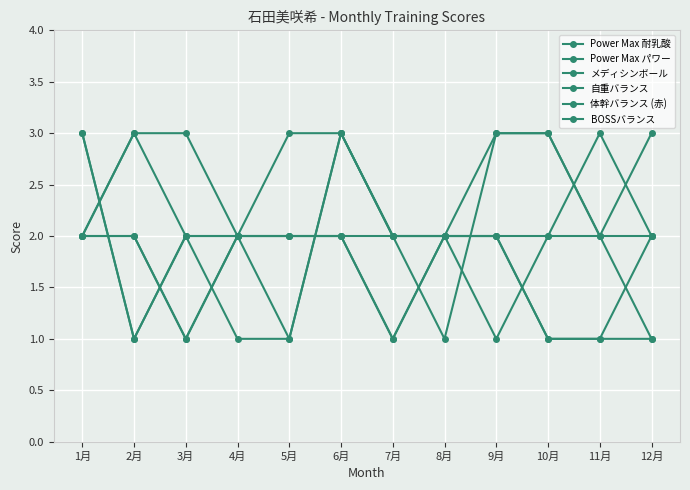

At which label does Power Max 耐乳酸 reach its peak?

2月